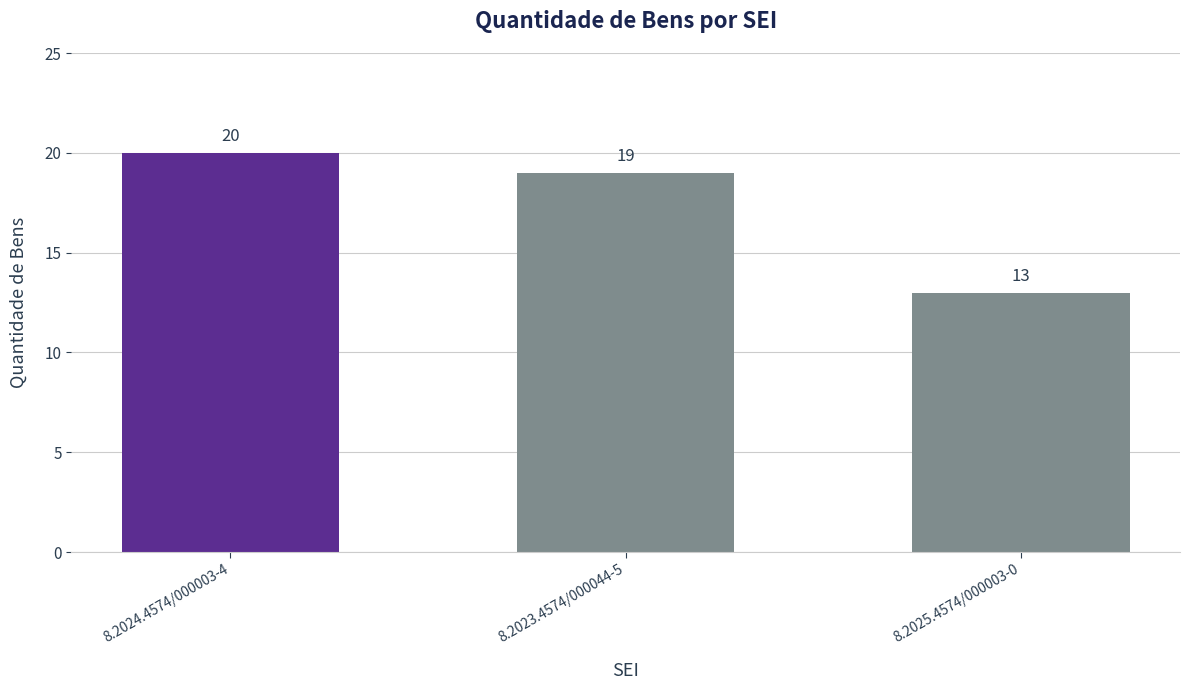

Rank the categories by value from lowest to highest.

8.2025.4574/000003-0, 8.2023.4574/000044-5, 8.2024.4574/000003-4